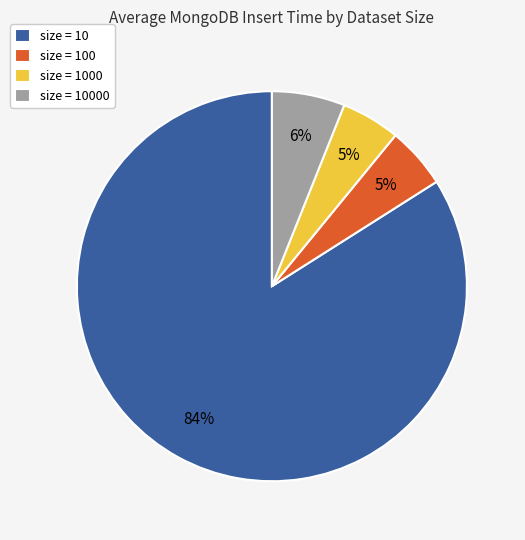

The size = 10 slice represents 96% of the pie. True or false?

False